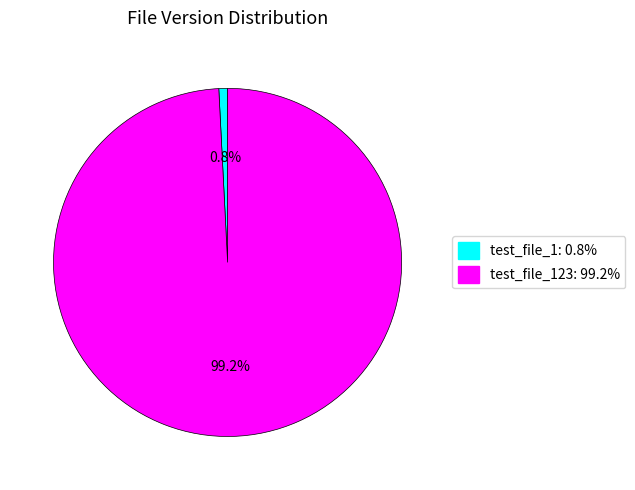

What is the smallest slice in the pie chart?

test_file_1: 0.8%